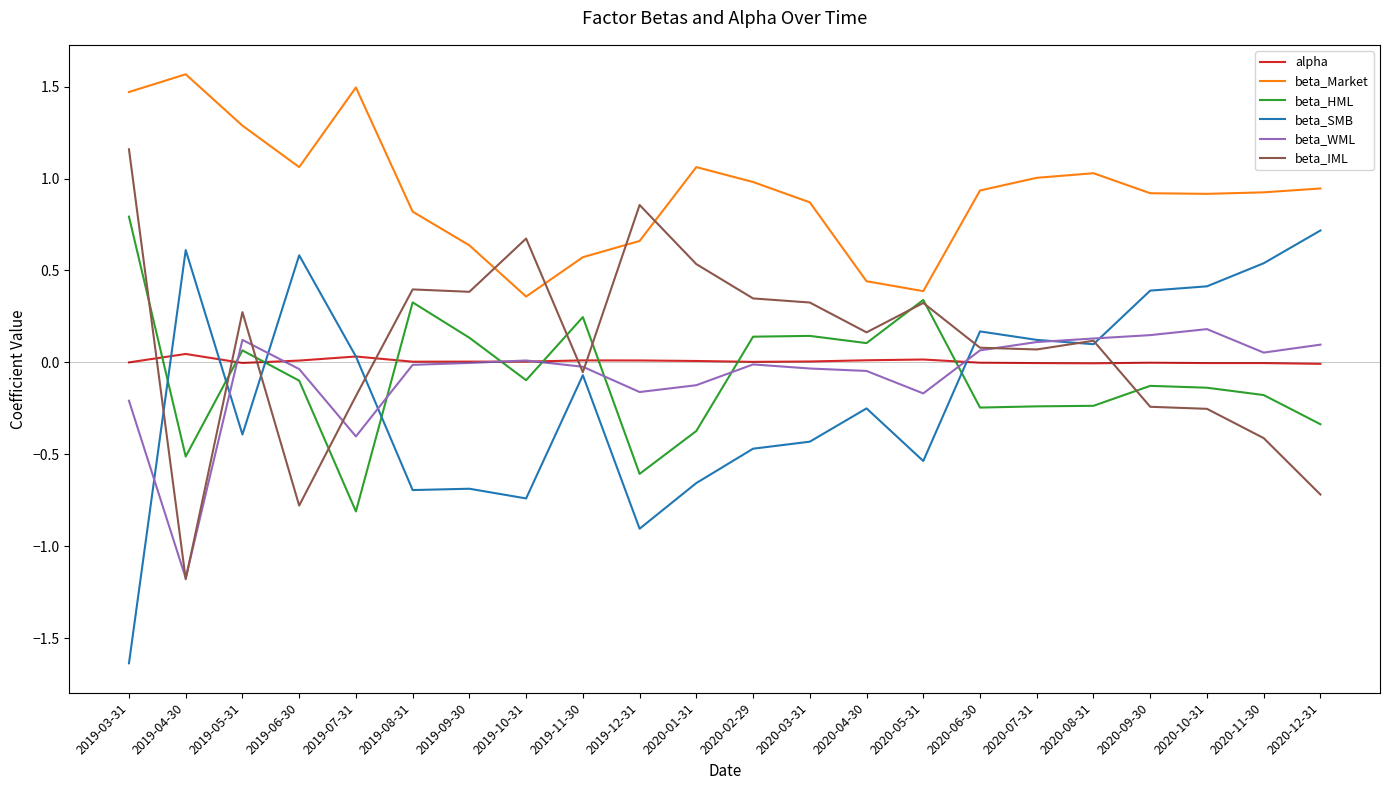

What is the sum of all beta_SMB values?

-3.8